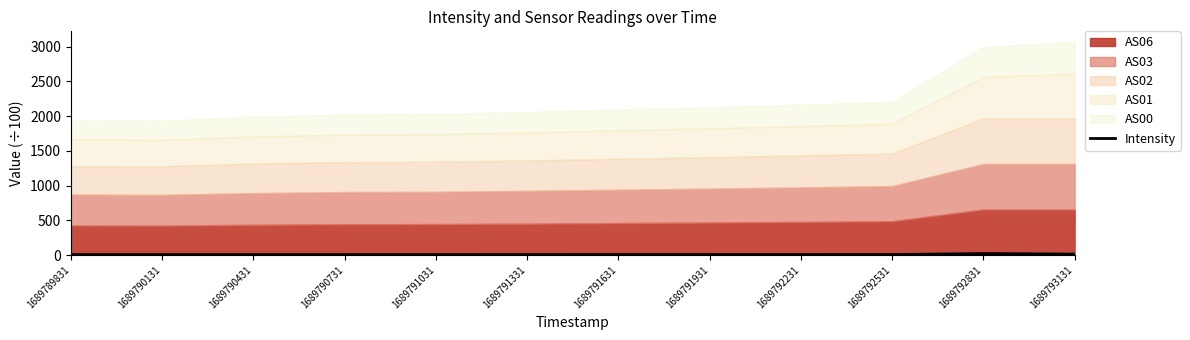

What is the minimum value shown in the chart?

5.7